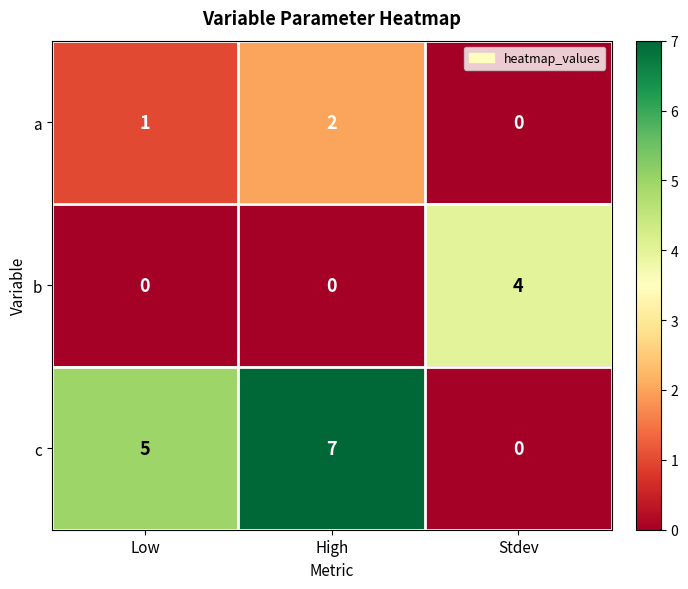

What is the spread (max minus min) of values at Stdev?

4